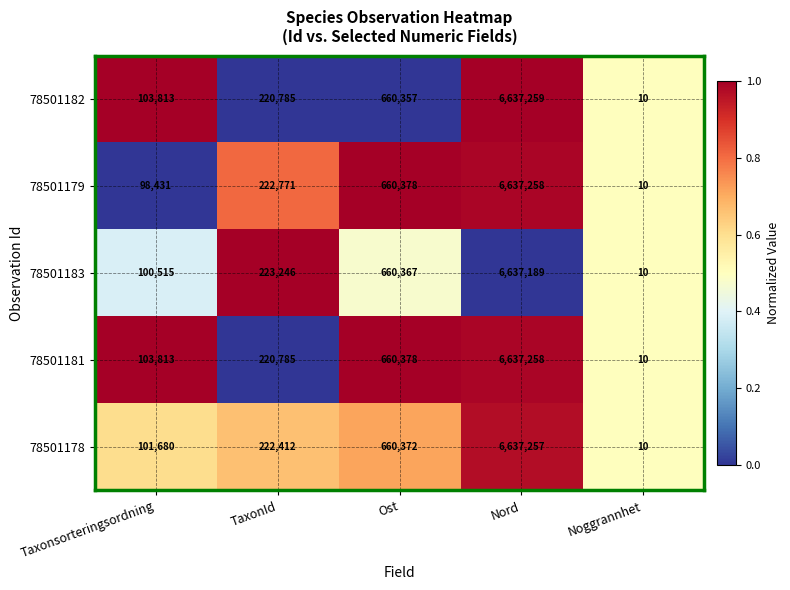

Reading left to right, transcribe all the data shown in this chart.

78501182: Taxonsorteringsordning=103813	TaxonId=220785	Ost=660357	Nord=6637259	Noggrannhet=10
78501179: Taxonsorteringsordning=98431	TaxonId=222771	Ost=660378	Nord=6637258	Noggrannhet=10
78501183: Taxonsorteringsordning=100515	TaxonId=223246	Ost=660367	Nord=6637189	Noggrannhet=10
78501181: Taxonsorteringsordning=103813	TaxonId=220785	Ost=660378	Nord=6637258	Noggrannhet=10
78501178: Taxonsorteringsordning=101680	TaxonId=222412	Ost=660372	Nord=6637257	Noggrannhet=10